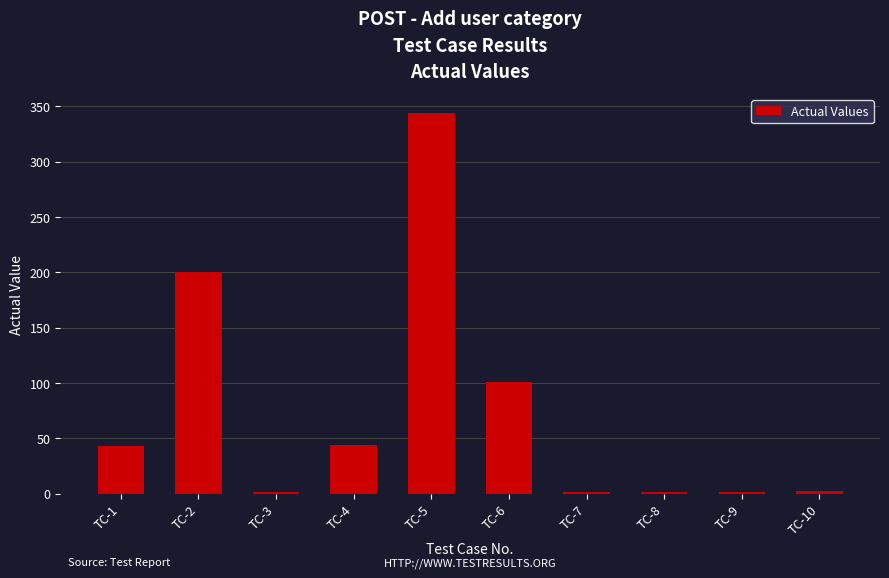

How many categories are shown in the chart?

10